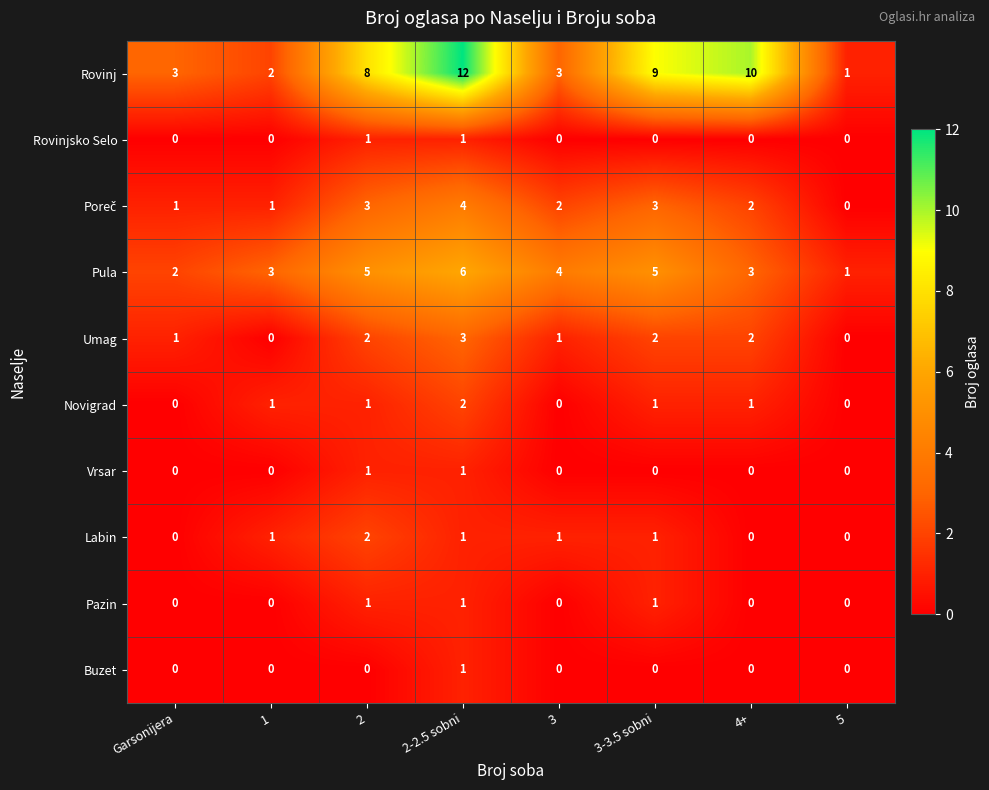

The Pula series shows 9 at 2. True or false?

False